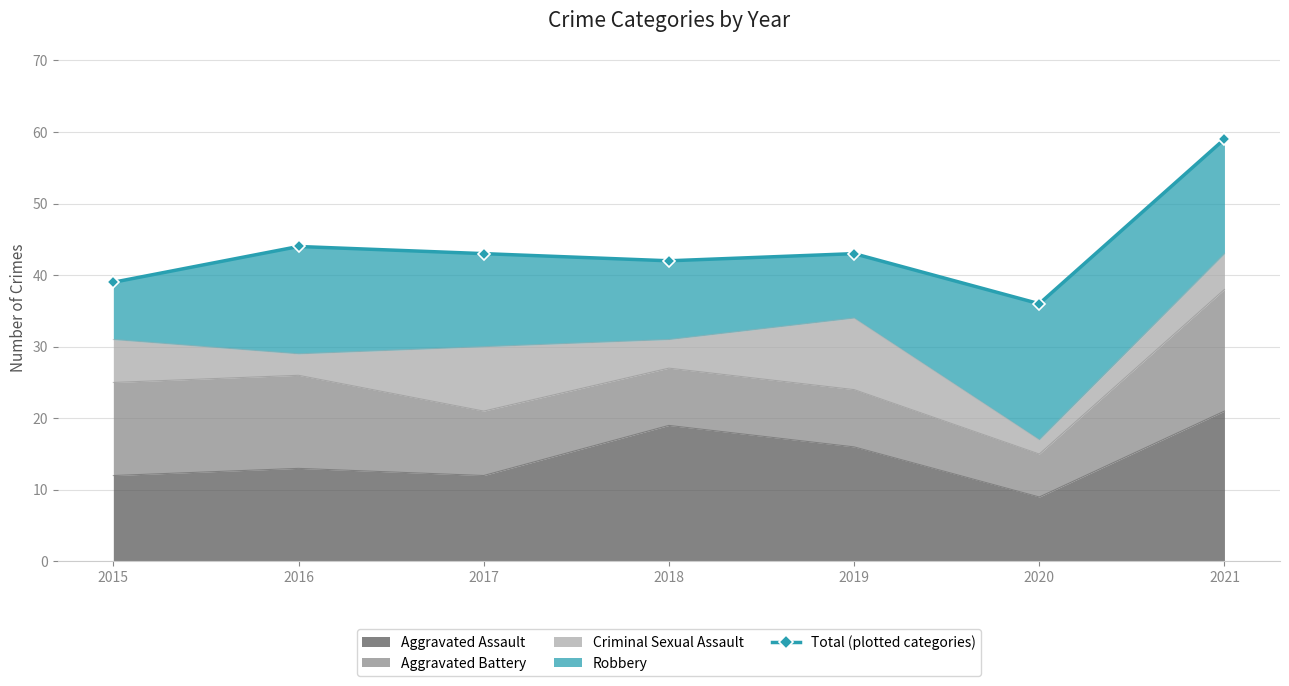

What is the ratio of the value at 2018 to the value at 2019?

1.0